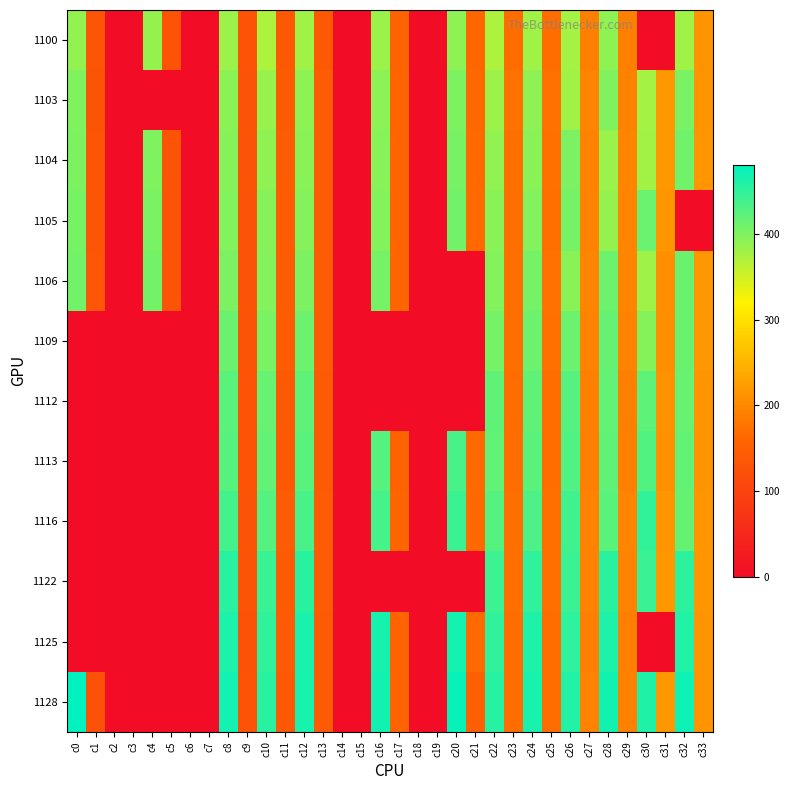

How many distinct data groups are displayed?

12